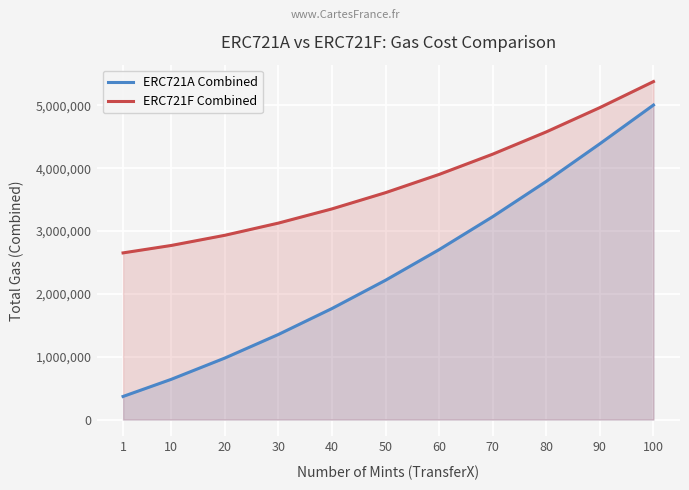

How many lines are shown in the chart?

2